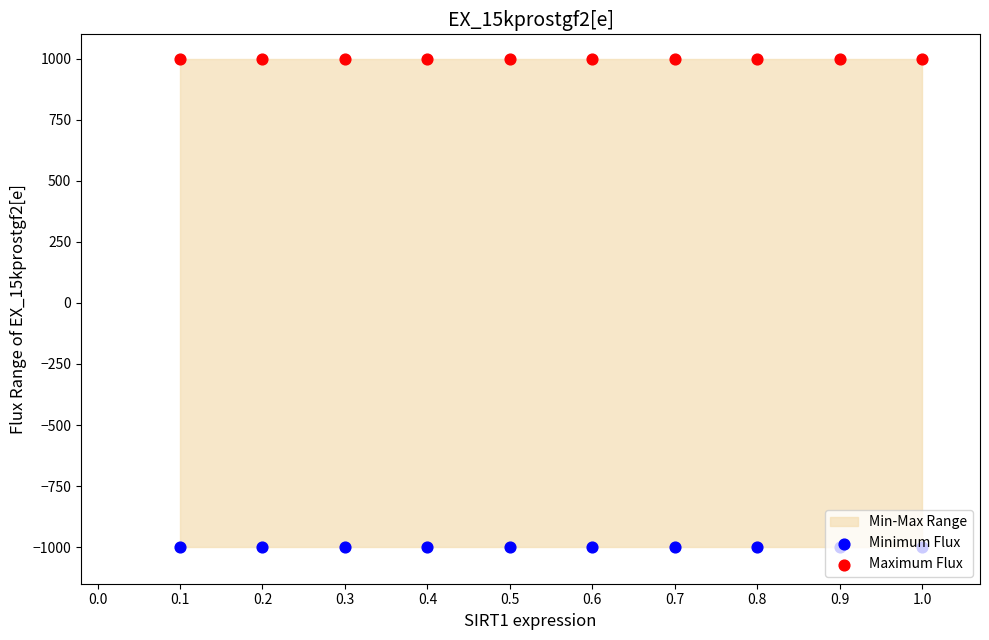

Which series reaches the minimum Y coordinate?

Minimum Flux